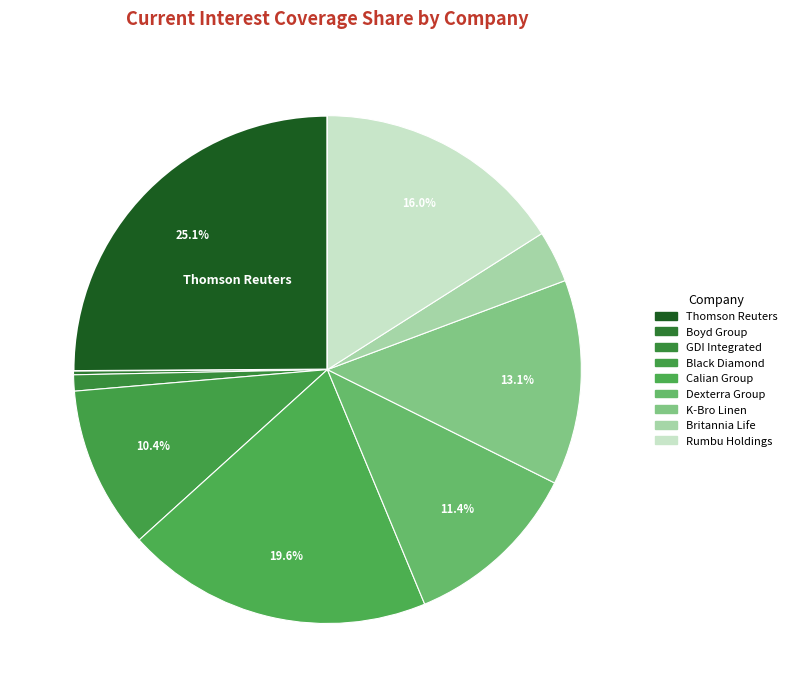

How many slices are in this pie chart?

9